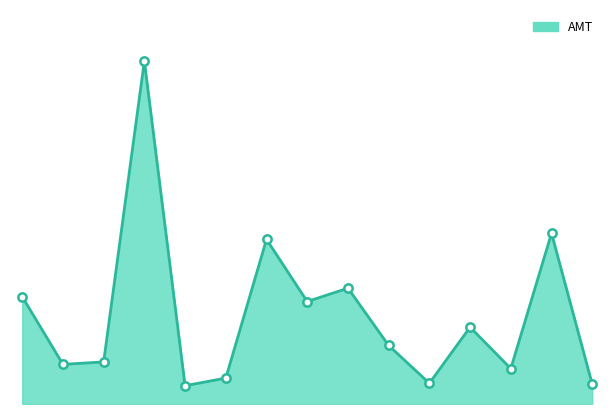

How many lines are shown in the chart?

1